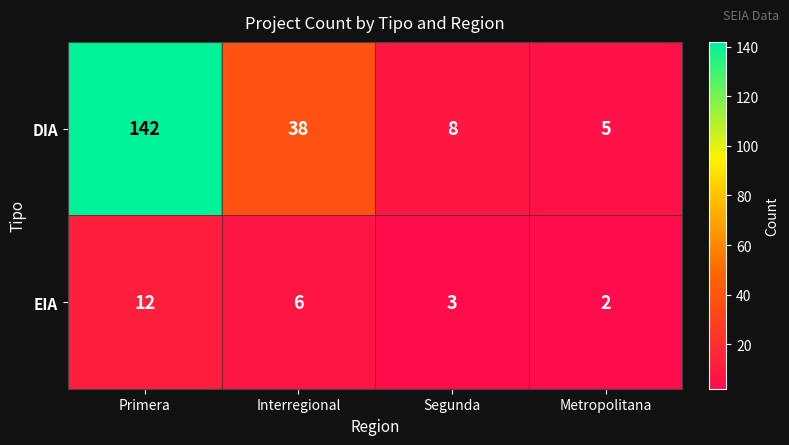

Which category has the lowest value in the DIA series?

Metropolitana